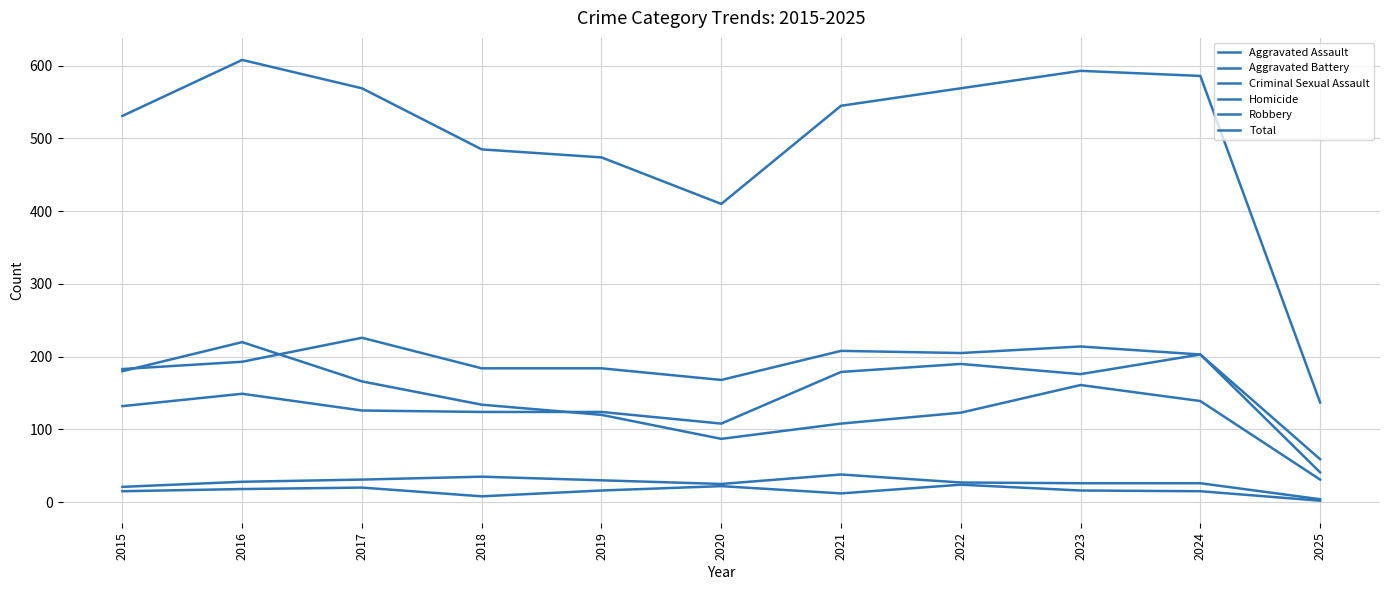

Does the chart have visible grid lines?

Yes